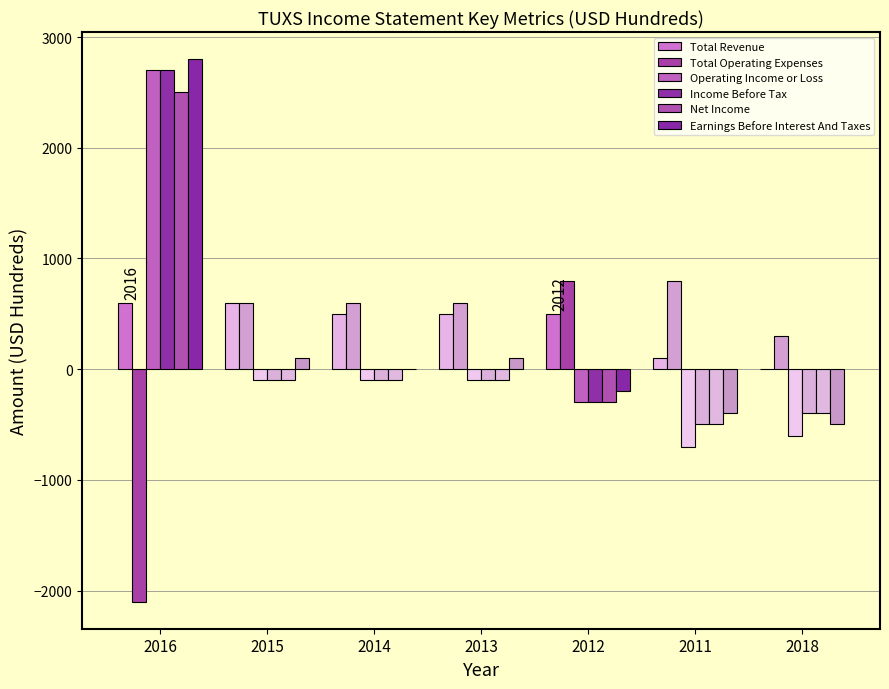

Is it true that Net Income equals -500 at 2011?

True